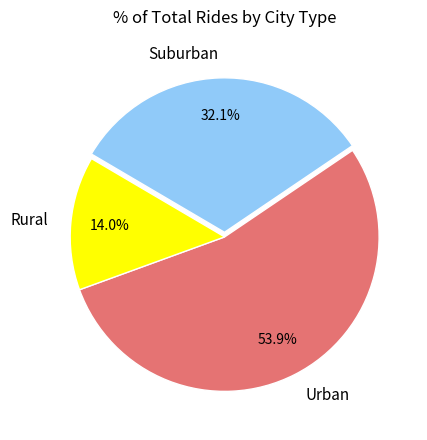

Rank the categories by value from lowest to highest.

Rural, Suburban, Urban